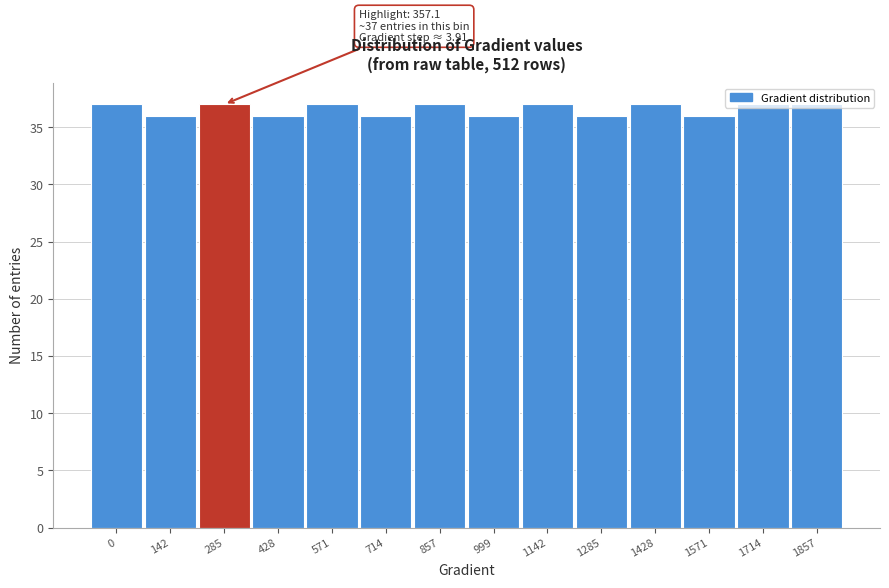

What is the average value?

37